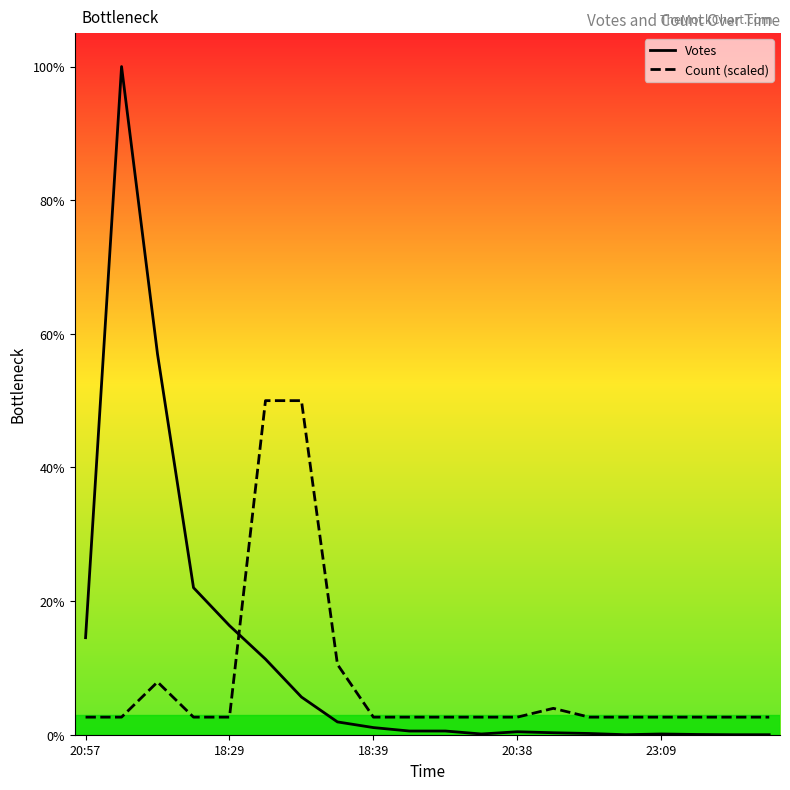

What is the label of the 1st point from the left?

20:57